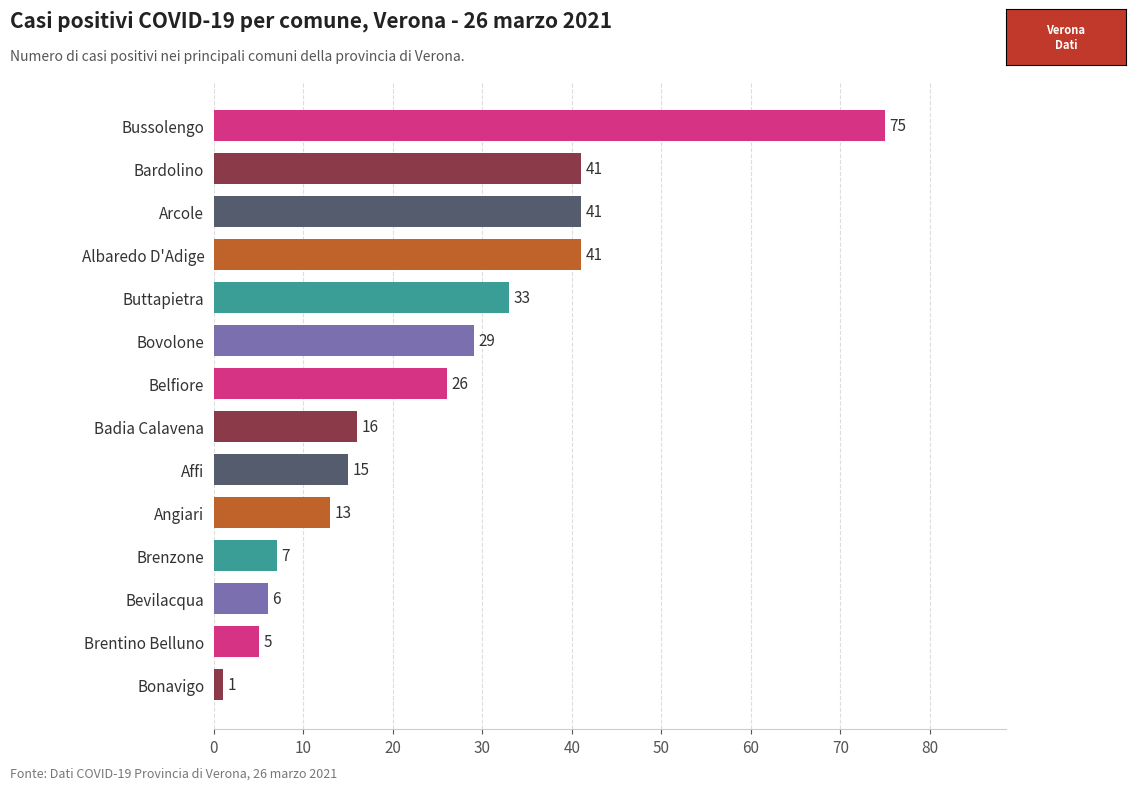

What is the ratio of the value at Bardolino to the value at Affi?

2.7